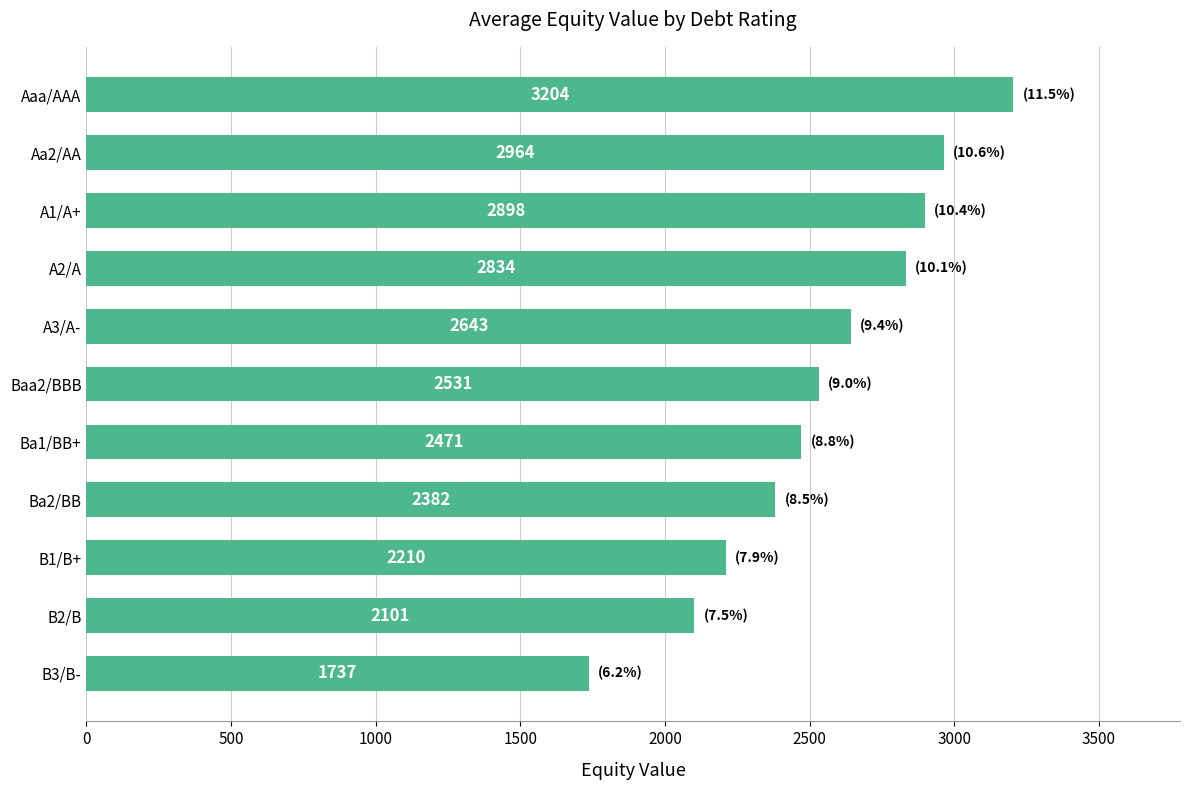

What is the ratio of the value at Ba1/BB+ to the value at A1/A+?

0.9